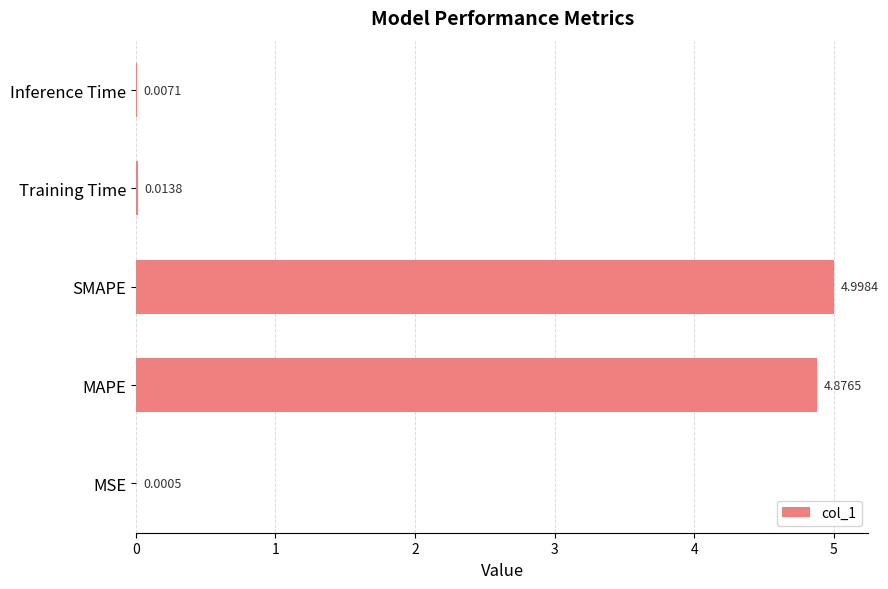

Which label corresponds to the largest value in the chart?

SMAPE